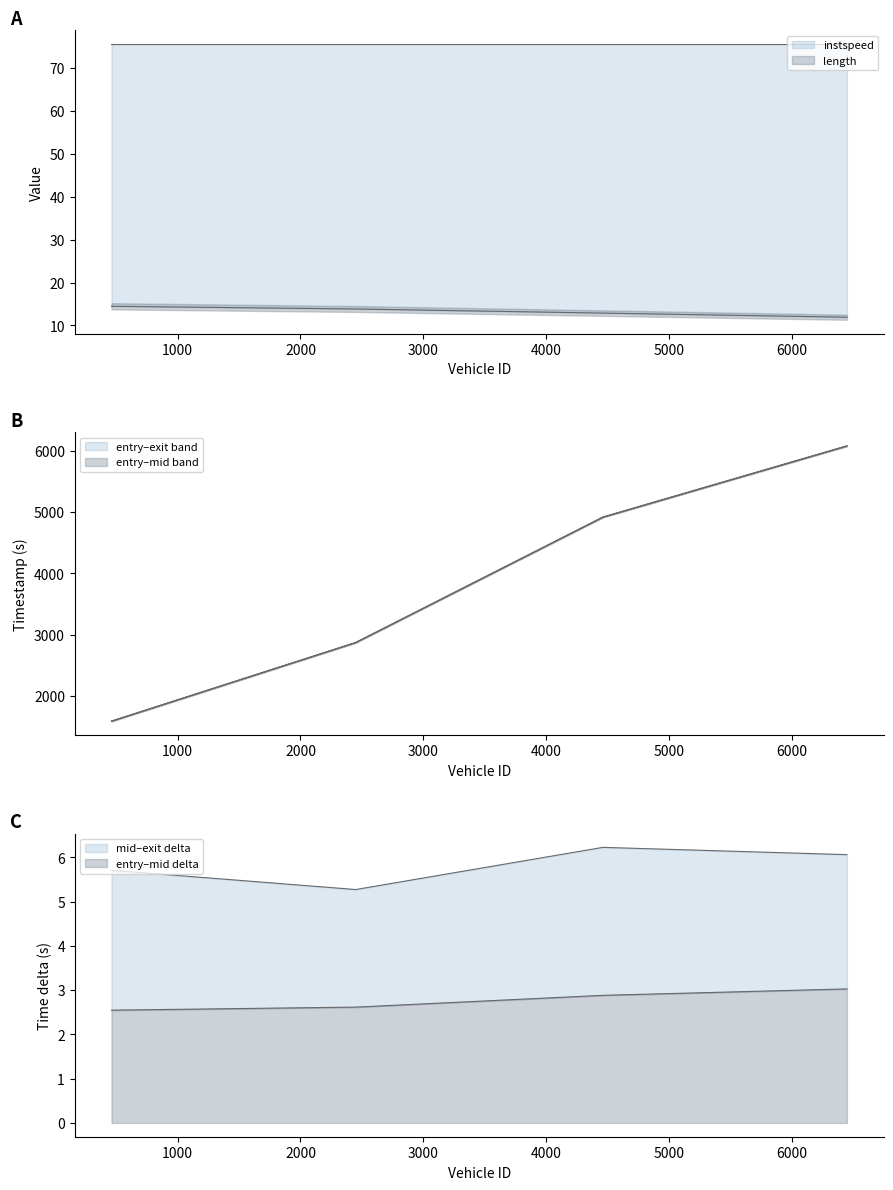

Which series has the largest range (max minus min)?

mid